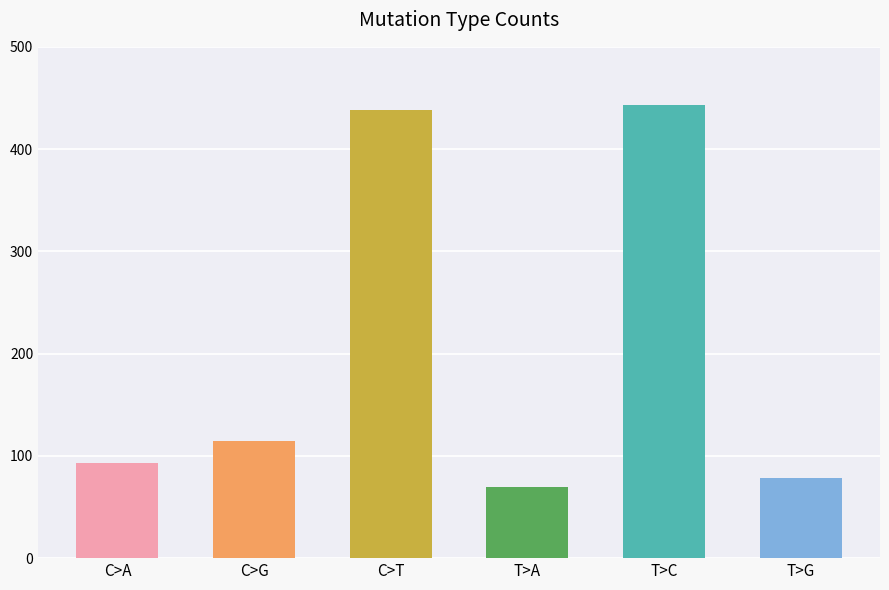

What is the difference between the values at T>G and T>A?

8